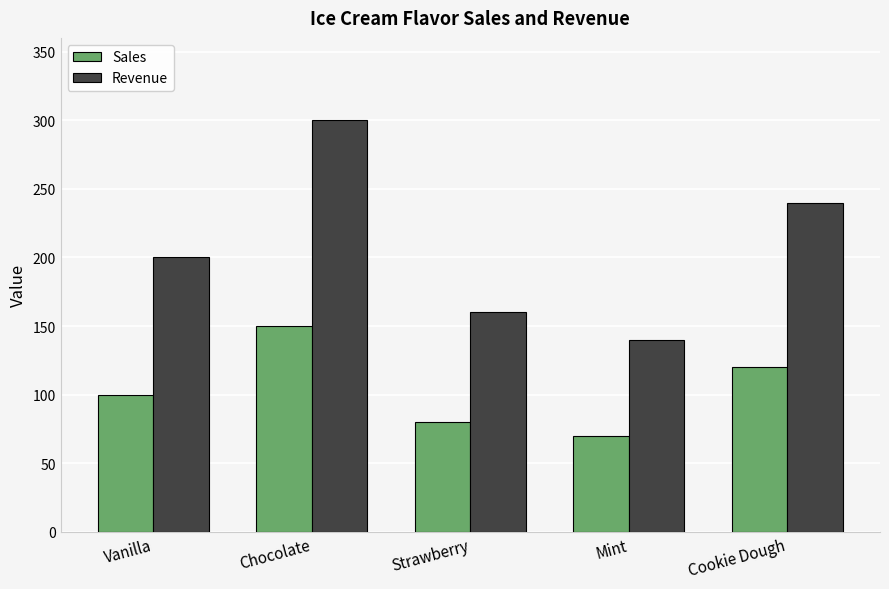

What are all the series names shown in the legend?

Sales, Revenue